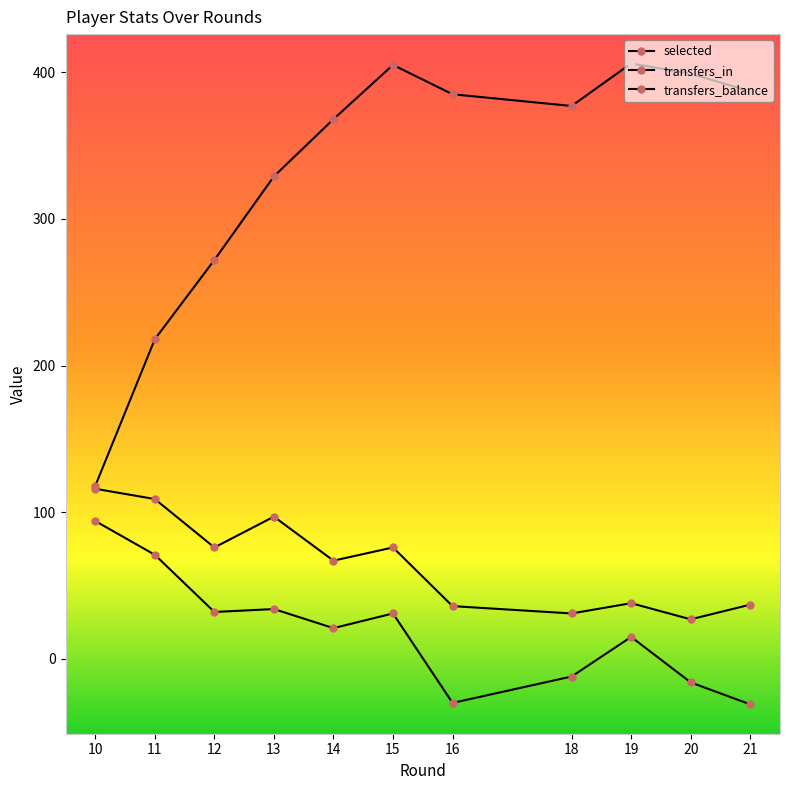

How many values in the selected series are below 377?

5